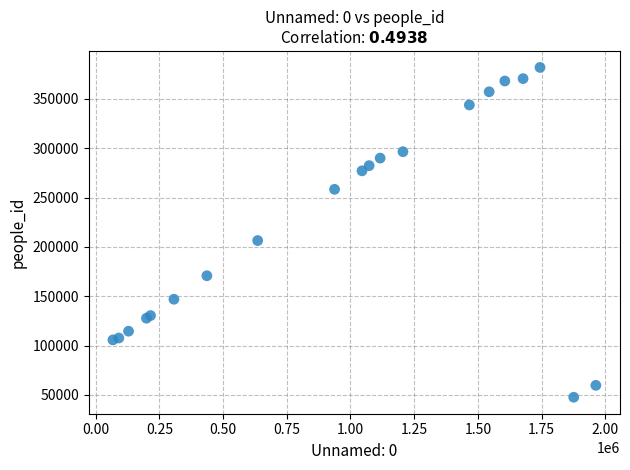

What Y value in the scatter plot is closest to 214793?

206456